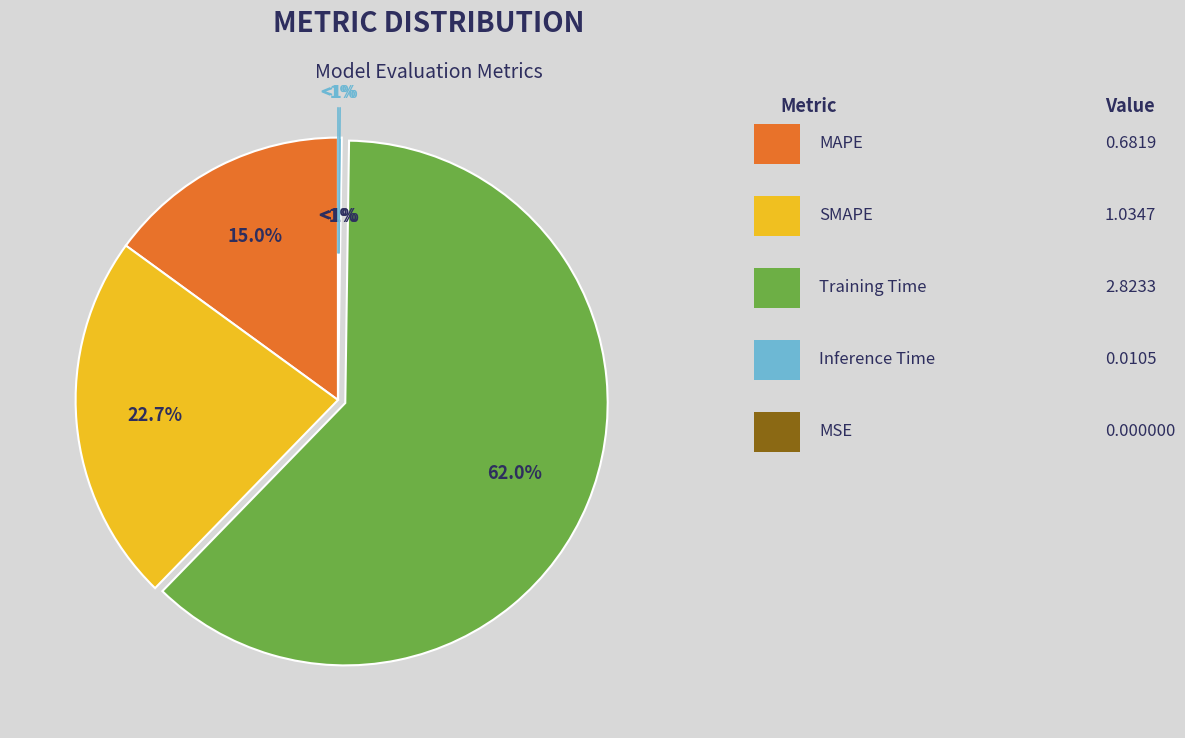

To the nearest percent, what percentage of the pie is Training Time?

62%